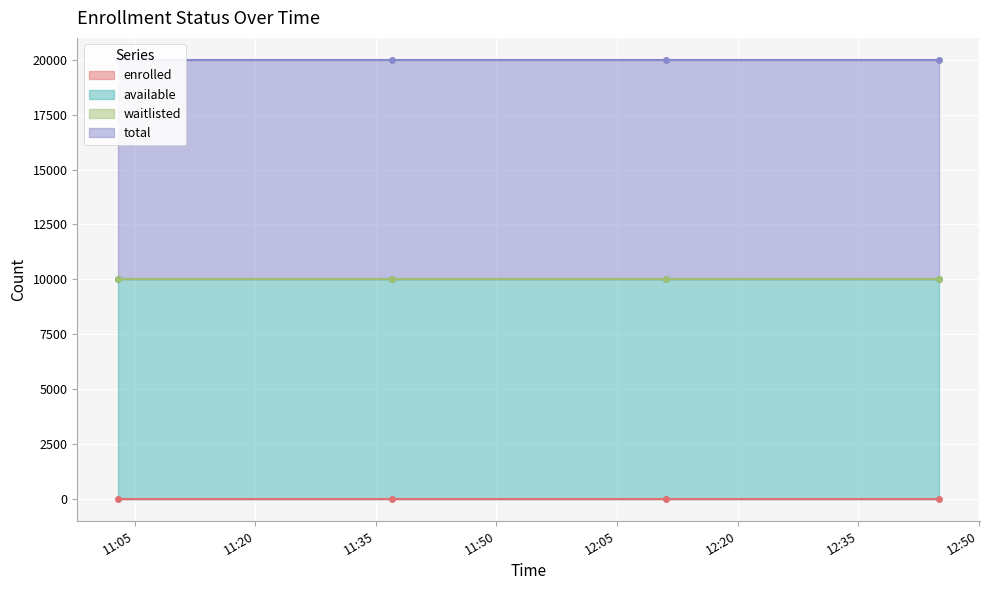

True or false: total has more than 0 points higher than both neighbors.

False